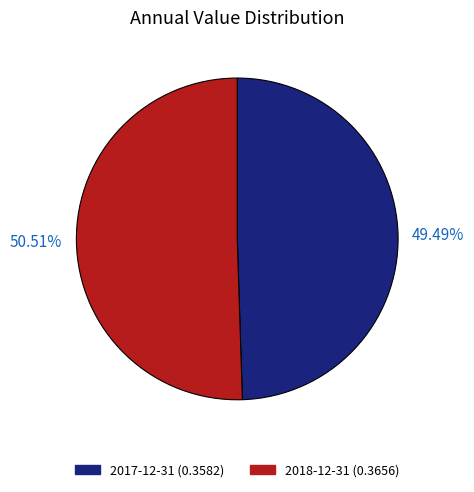

What is the total percentage of 2018-12-31 and 2017-12-31?

100.0%